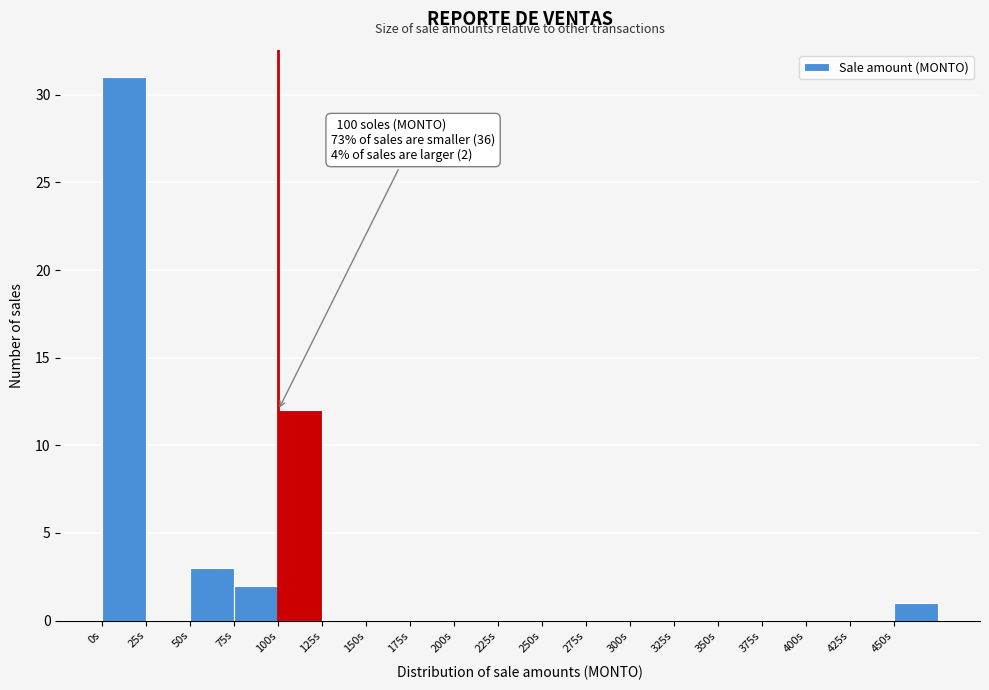

Over which range of the x-axis is the bar tallest?

0 to 25